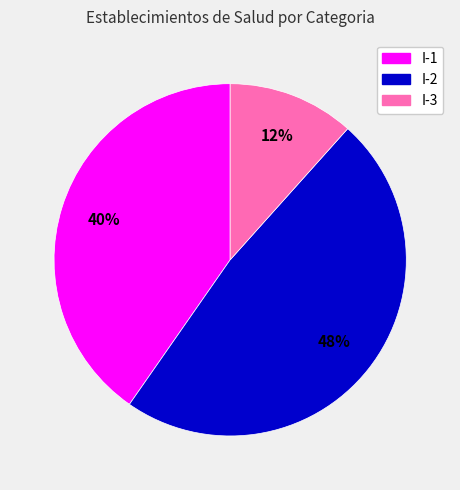

Between I-3 and I-1, which is larger?

I-1